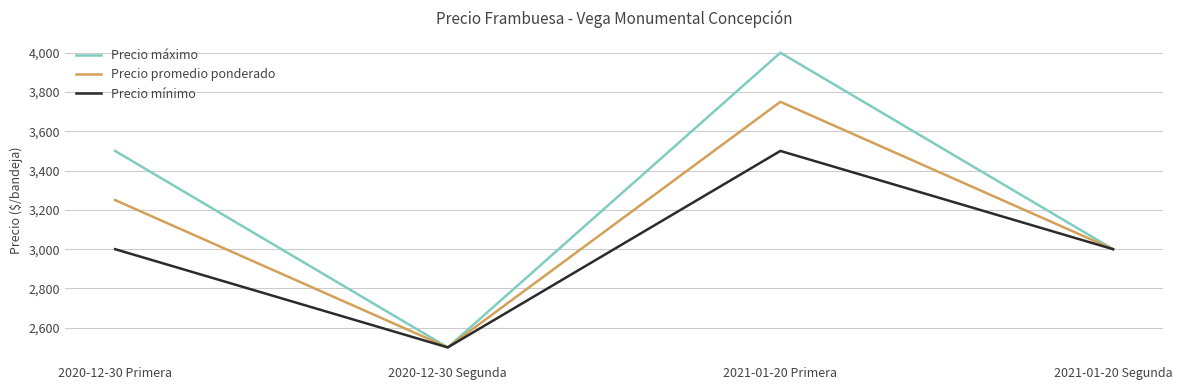

What is the sum of all Precio promedio ponderado values?

12500